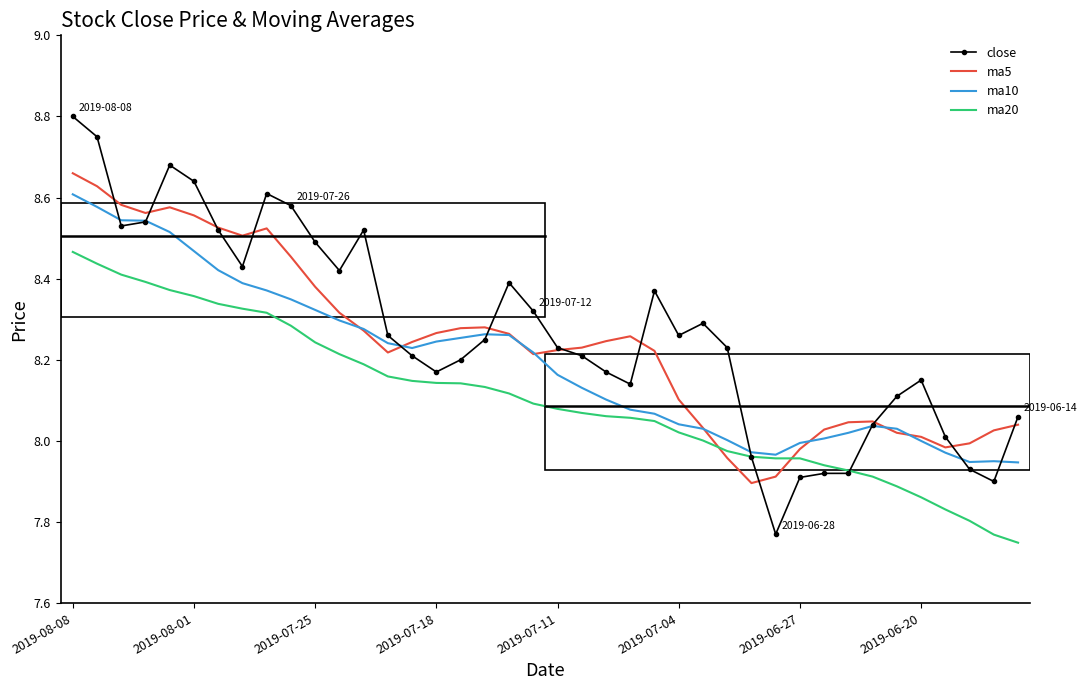

What are all the series names shown in the legend?

close, ma5, ma10, ma20